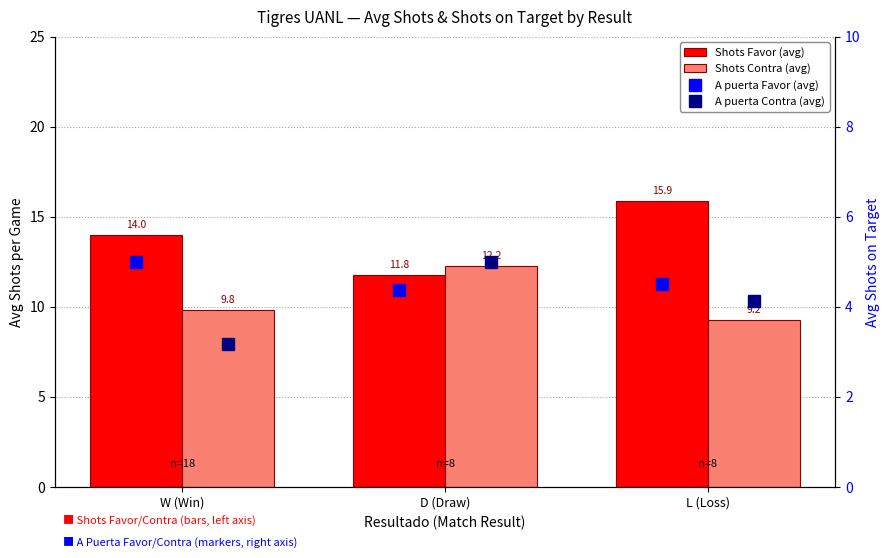

At which category is the sum across all series the highest?

L (Loss)